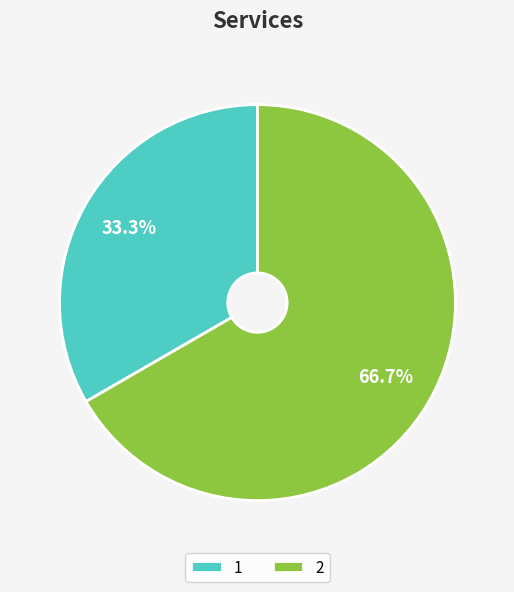

To the nearest percent, what percentage of the pie is 2?

67%